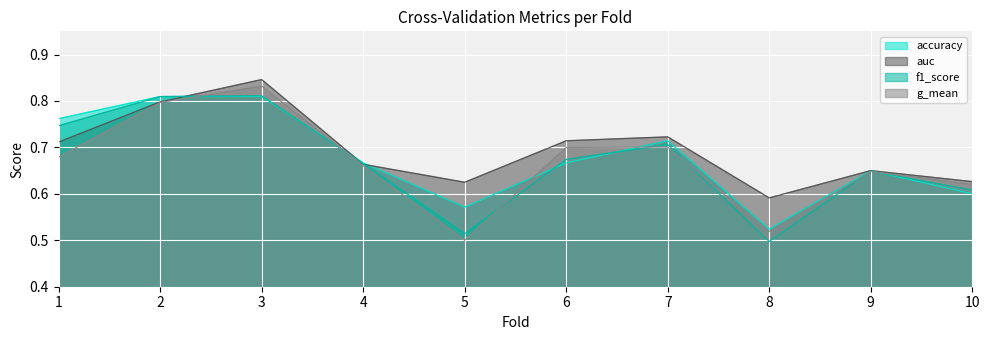

What is the difference between the maximum and minimum values in the auc series?

0.3